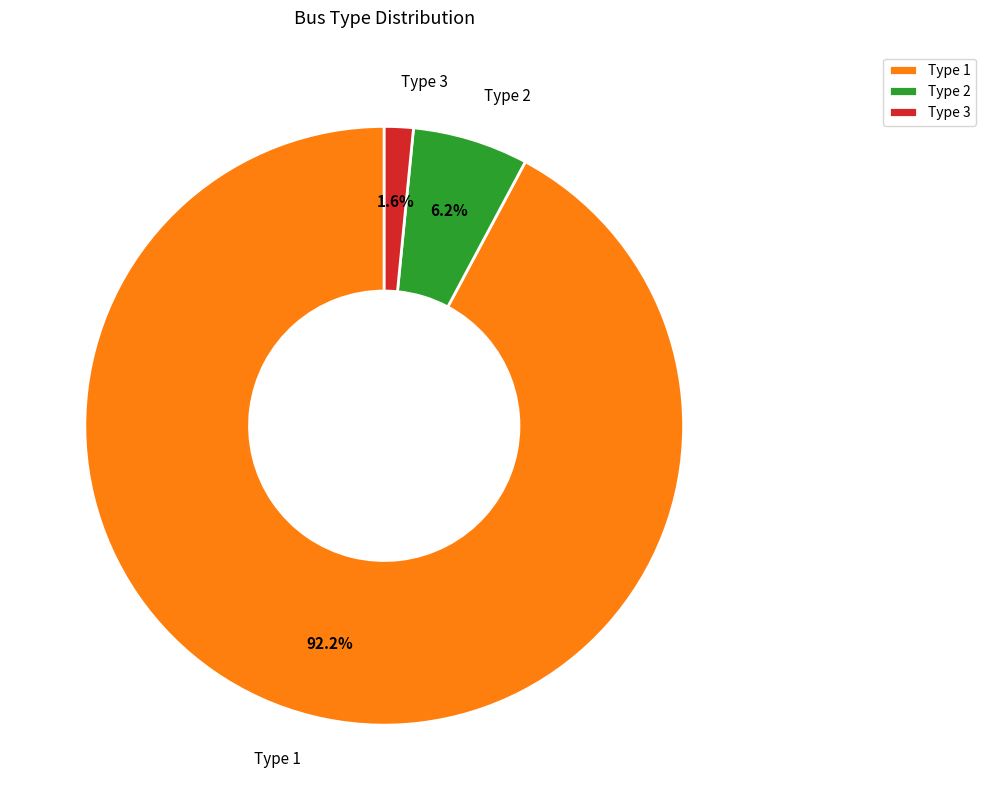

Combined, do Type 3 and Type 2 account for over 50%?

No